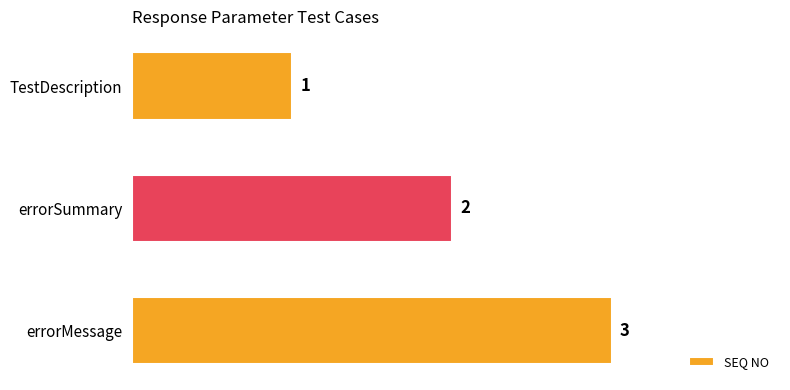

Does the chart contain stacked bars?

No